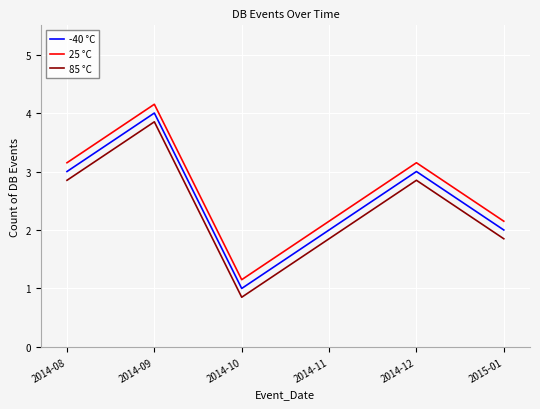

Is this an area chart (filled region under the line)?

No